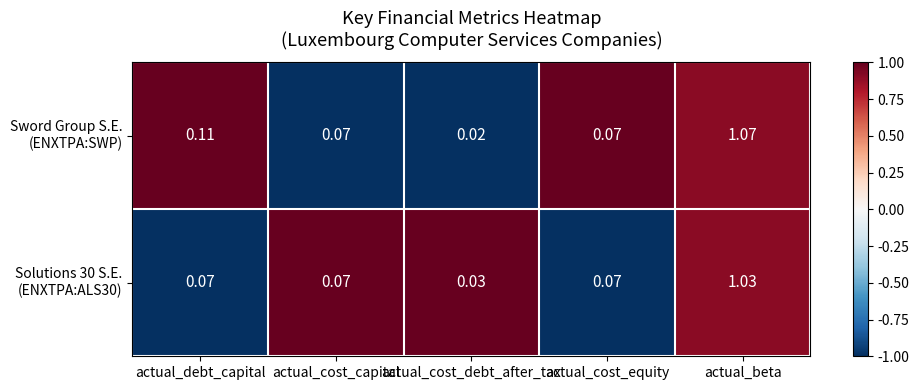

Which category has the lowest value across all series?

actual_cost_debt_after_tax